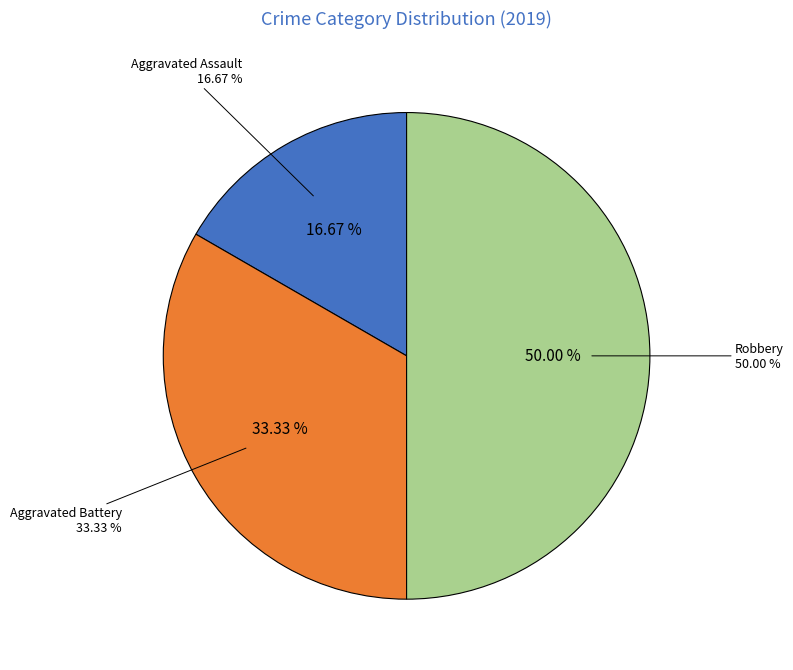

Is Aggravated Assault the majority of the pie?

No